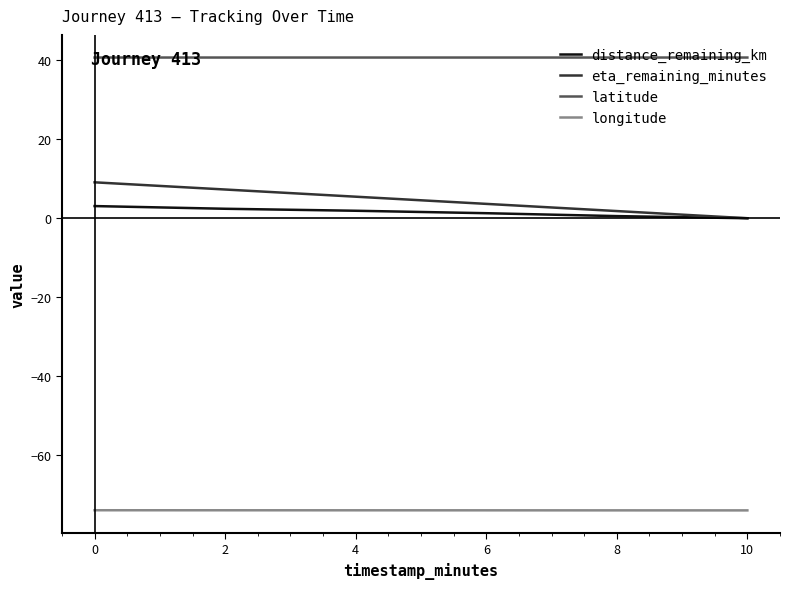

Which series has the largest range (max minus min)?

eta_remaining_minutes